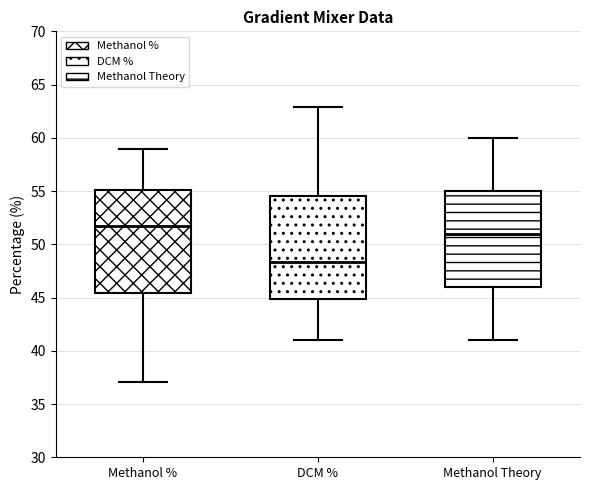

Reading left to right, read every box against the y-axis: the position of its median line, the range the box covers, and the ends of its whiskers. The values are not printed on the chart, so give them approximately, as read against the axis.

Methanol %: median 51.5, box 45.5 to 55.0, whiskers 37.0 to 59.0
DCM %: median 48.5, box 45.0 to 54.5, whiskers 41.0 to 63.0
Methanol Theory: median 51.0, box 46.0 to 55.0, whiskers 41.0 to 60.0